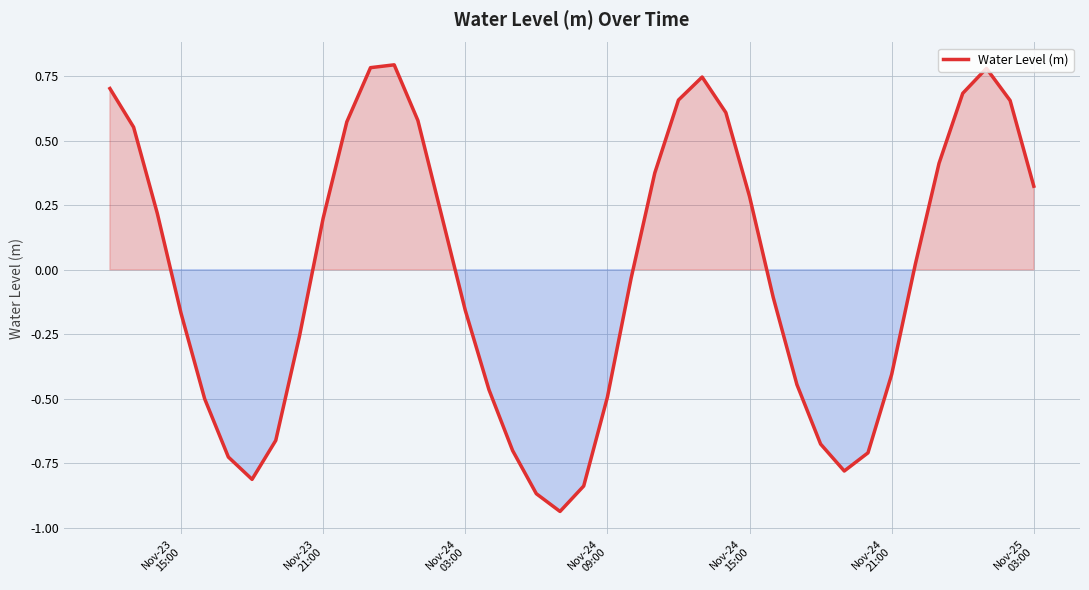

How many interior local peaks (higher than both neighbors) does the data have?

3